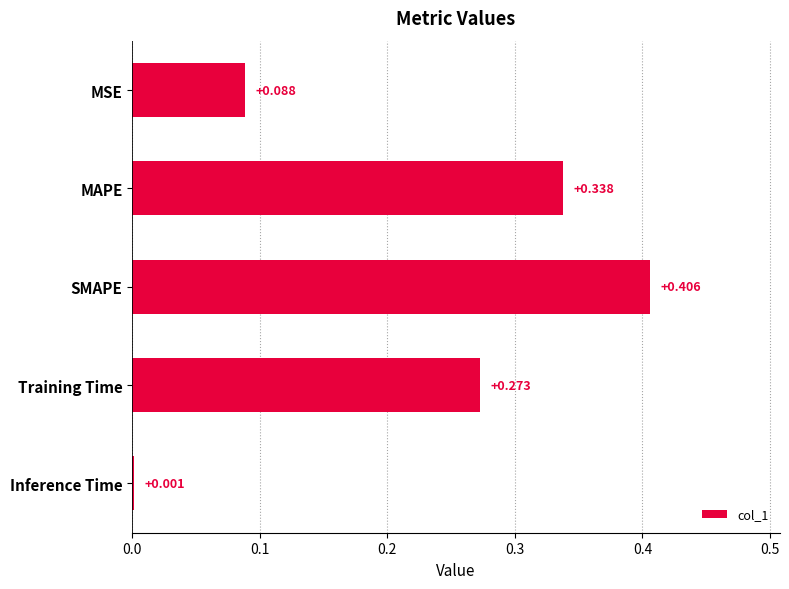

Which label corresponds to the largest value in the chart?

SMAPE